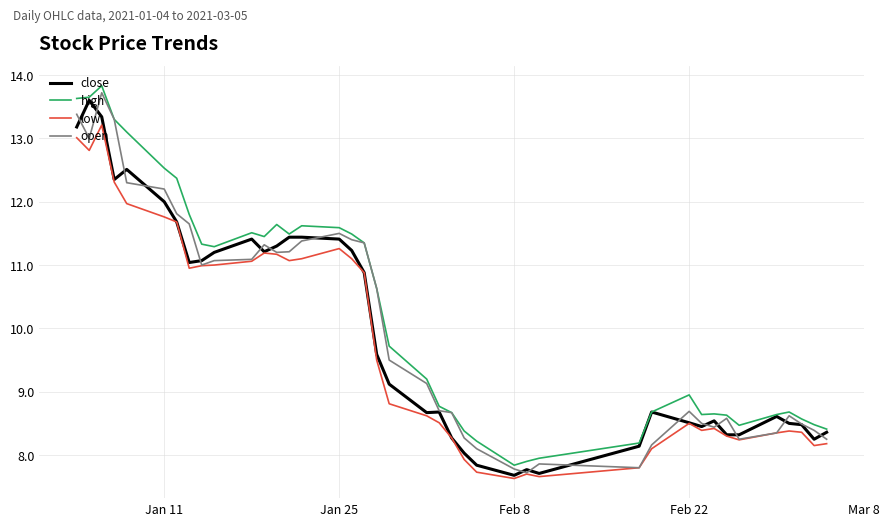

What is the difference between the second highest and minimum values in the close series?

5.7